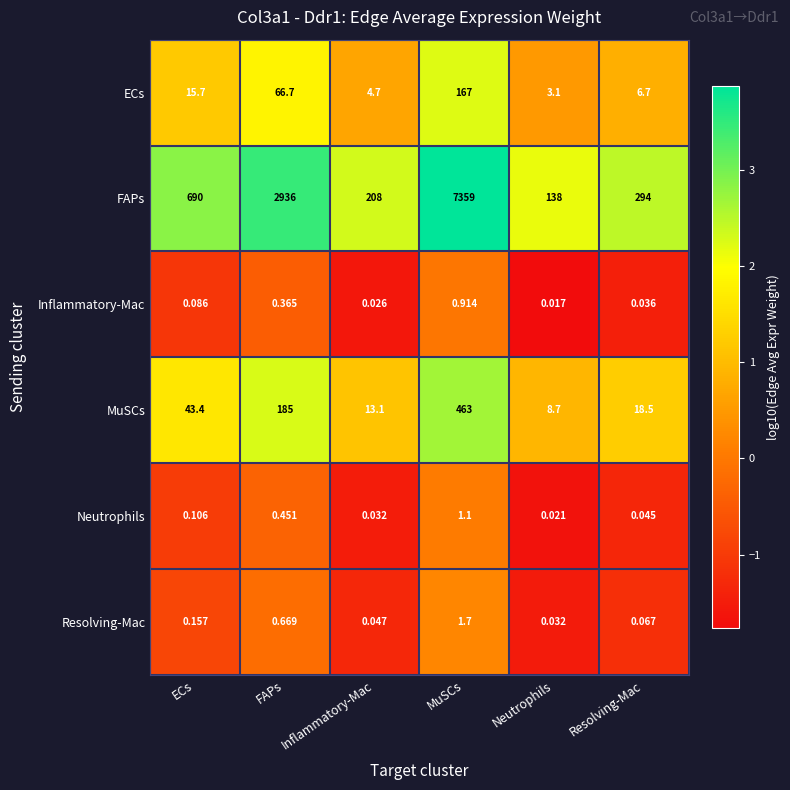

How many series are shown in this chart?

6